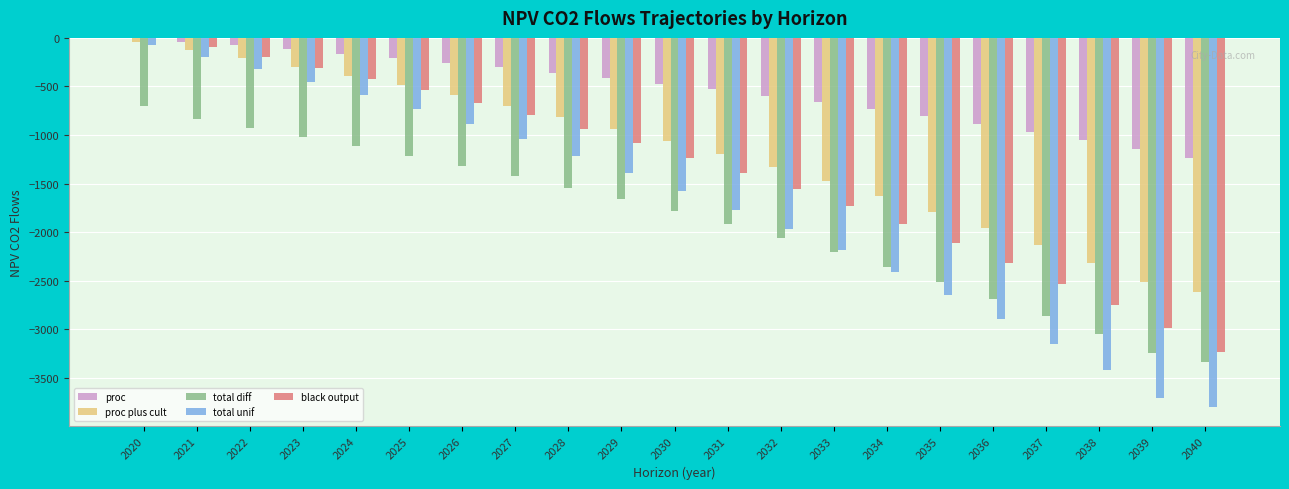

At which category is the sum across all series the highest?

2020